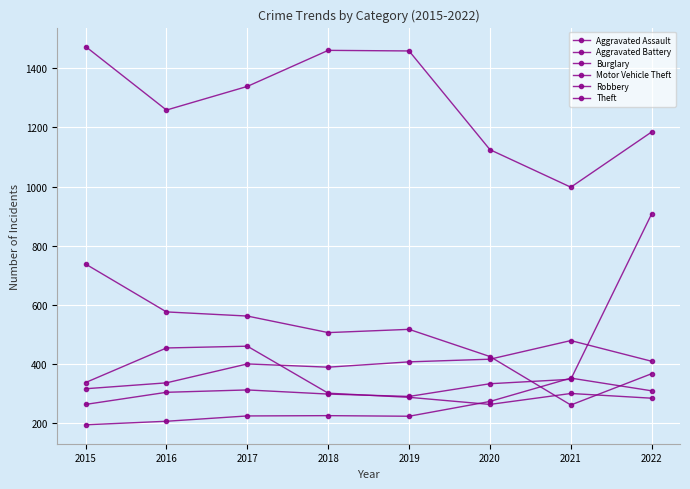

What is the sum of all Aggravated Assault values?

2006